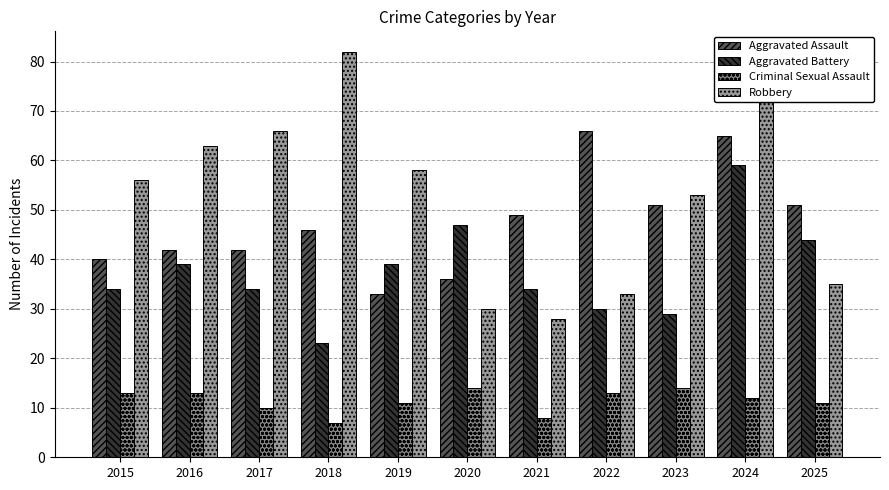

What is the value of the Aggravated Battery bar at the 5th from the left?

39